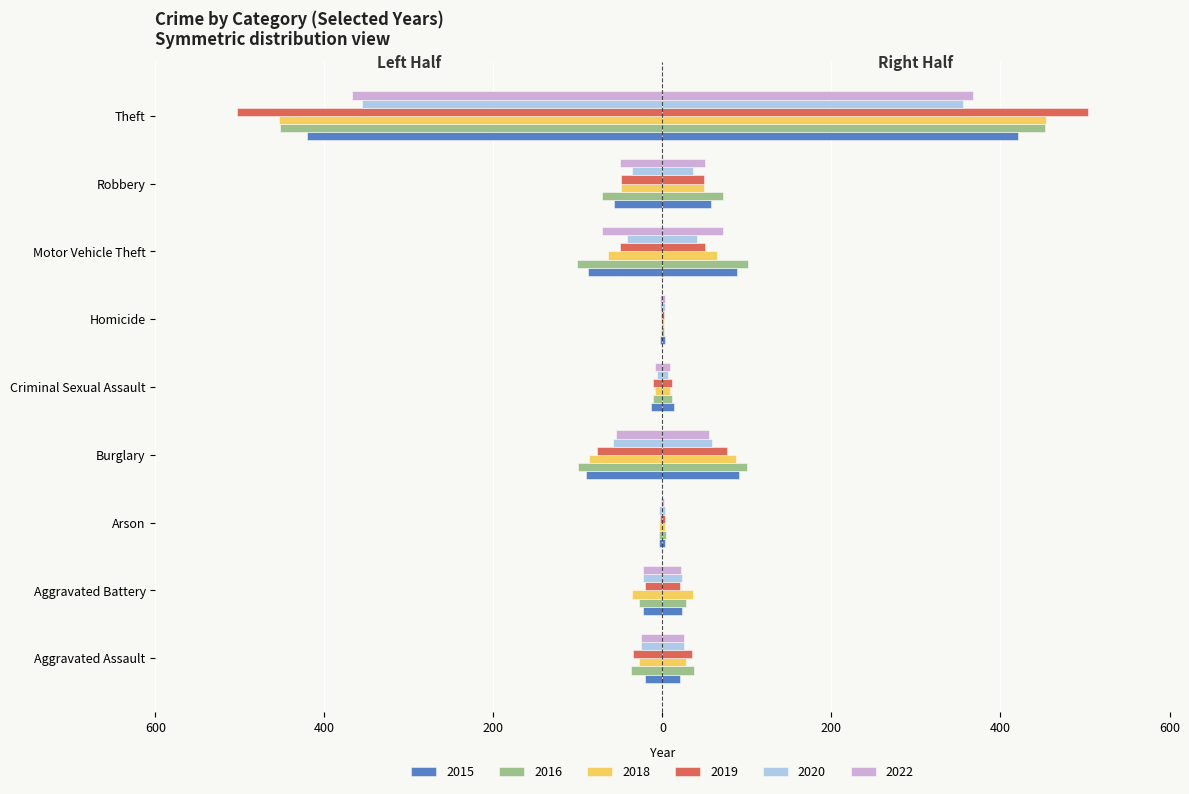

List the labels in order of 2016 value, smallest first.

Homicide, Arson, Criminal Sexual Assault, Aggravated Battery, Aggravated Assault, Robbery, Burglary, Motor Vehicle Theft, Theft